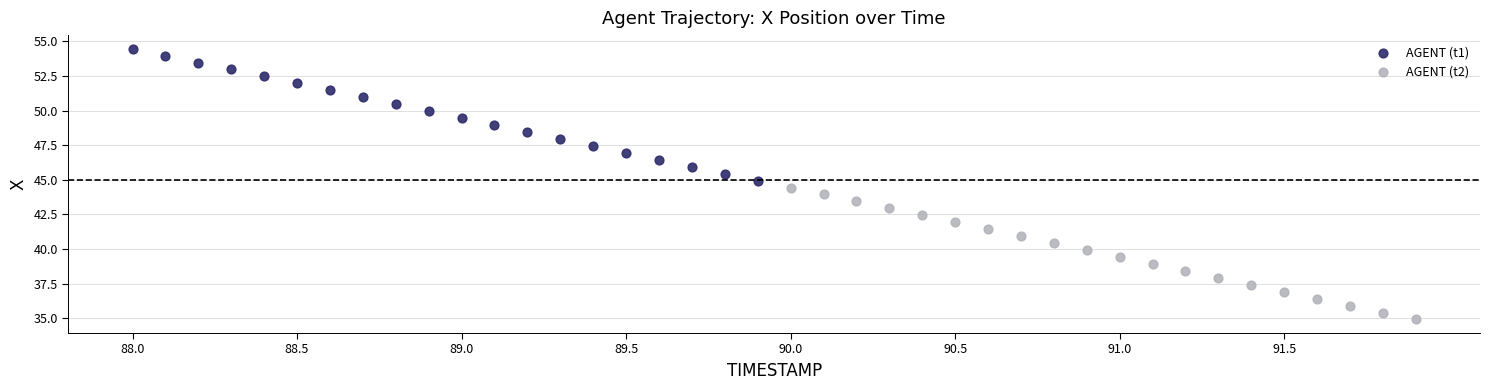

Which series contains the highest Y value?

AGENT (t1)